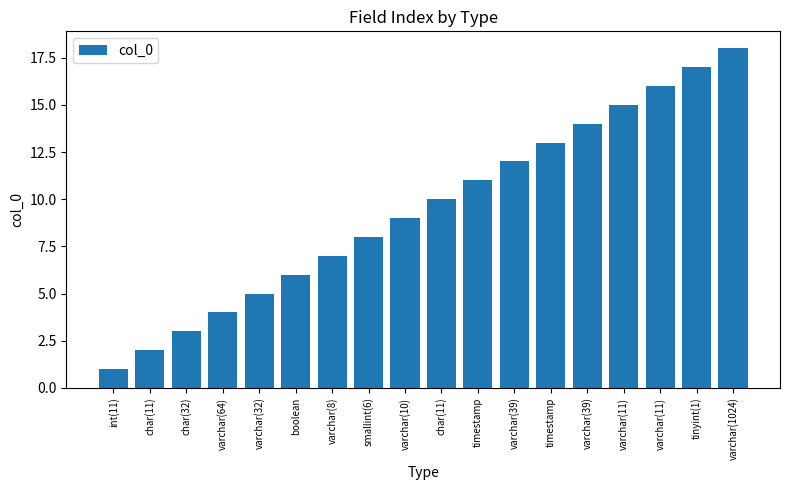

How many values are below 10?

9